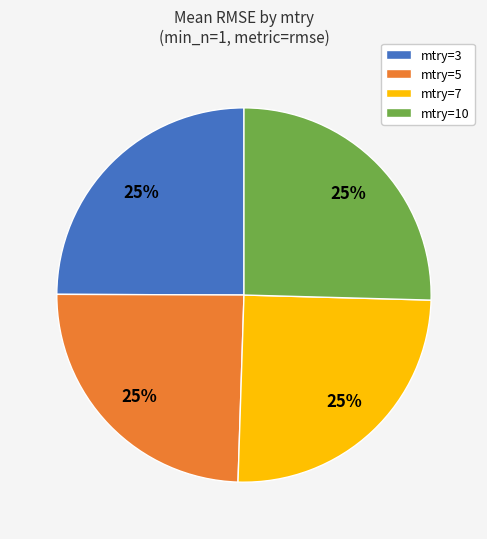

How many slices are in this pie chart?

4